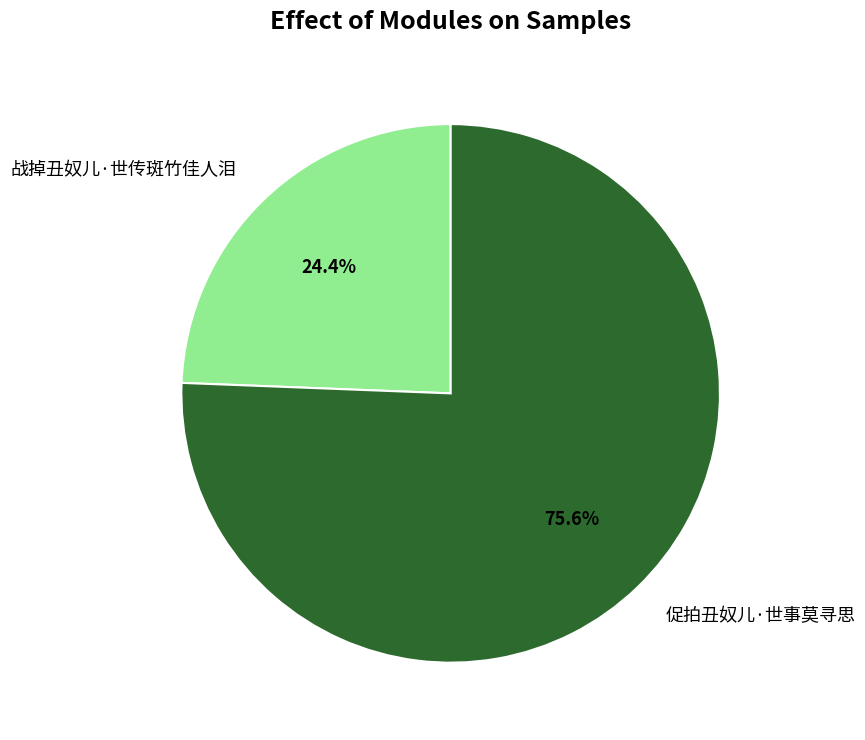

Approximately how many times larger is the value at 战掉丑奴儿·世传斑竹佳人泪 compared to 促拍丑奴儿·世事莫寻思?

0.3